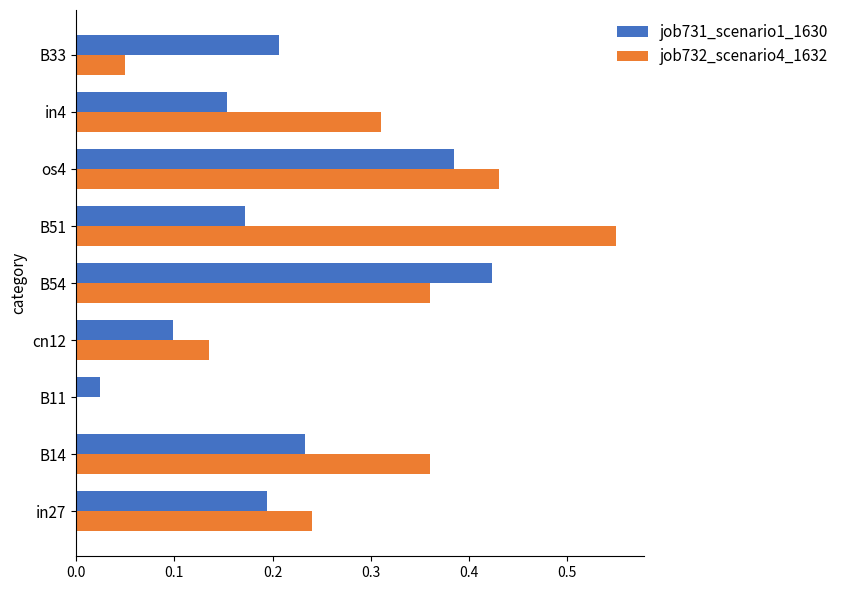

The job731_scenario1_1630 series shows 0.6 at os4. True or false?

False